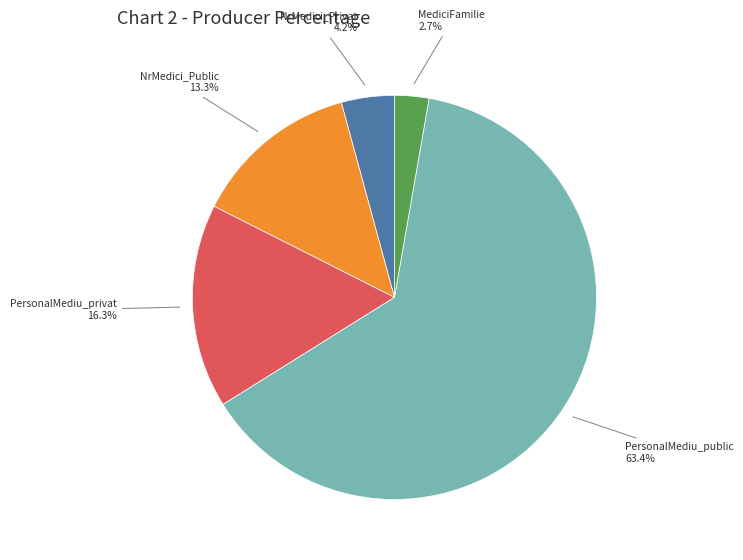

To the nearest percent, what portion does MediciFamilie represent?

3%